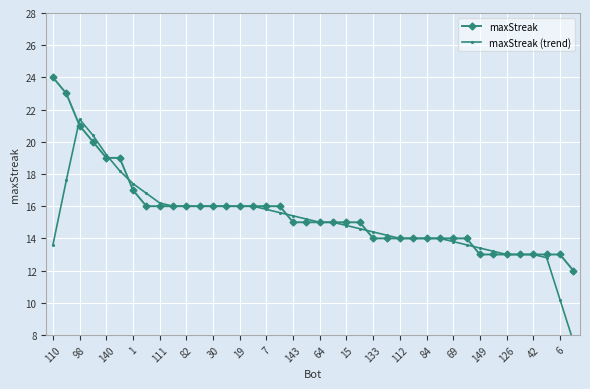

The value of maxStreak at 6 is 13. True or false?

True